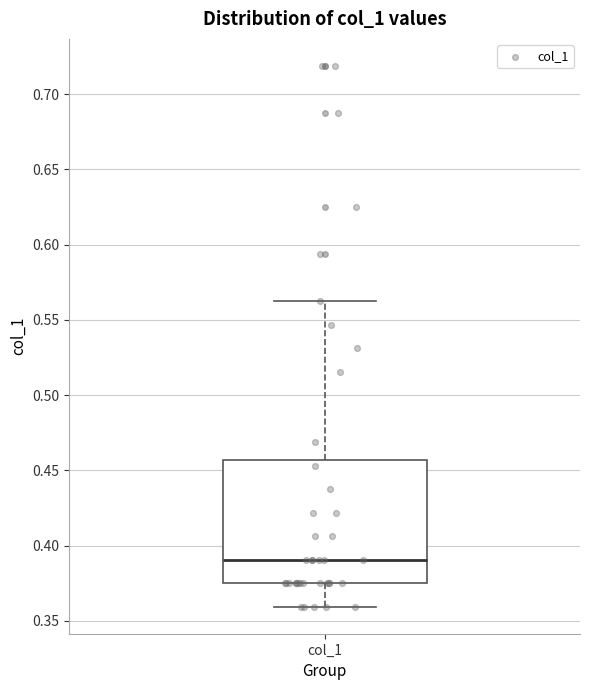

Transcribe this box plot: give where the median line is, the range the box spans, and where the two whiskers end, as read against the y-axis. The values are not printed on the chart, so give them approximately, as read against the axis.

median 0.390, box 0.375 to 0.455, whiskers 0.360 to 0.565